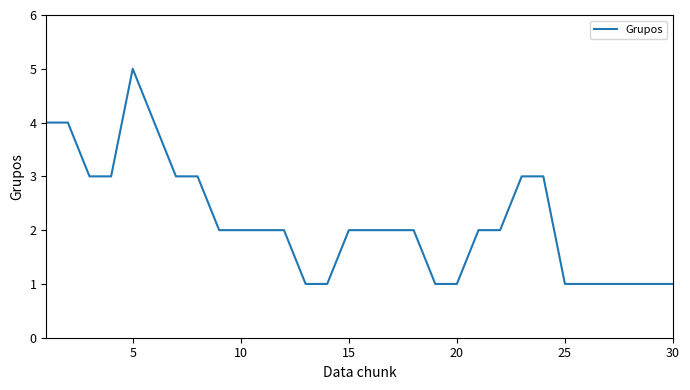

Count the number of categories in the chart.

30